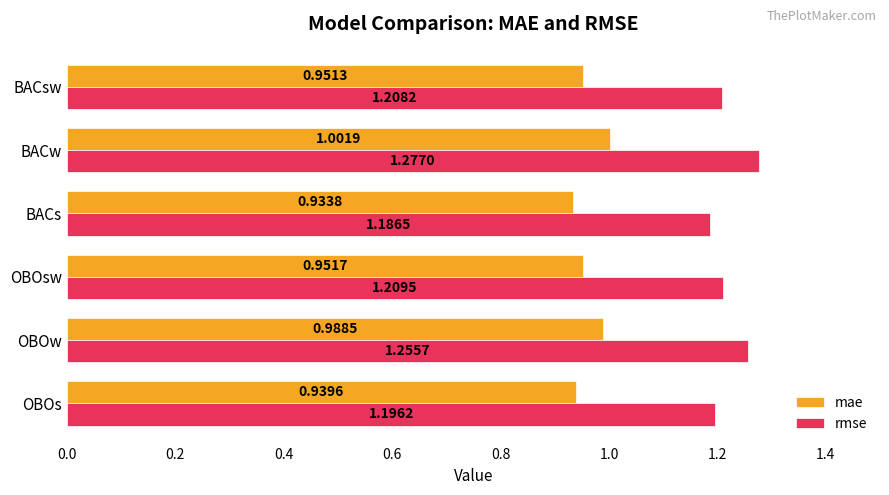

At which label does rmse reach its minimum?

BACs